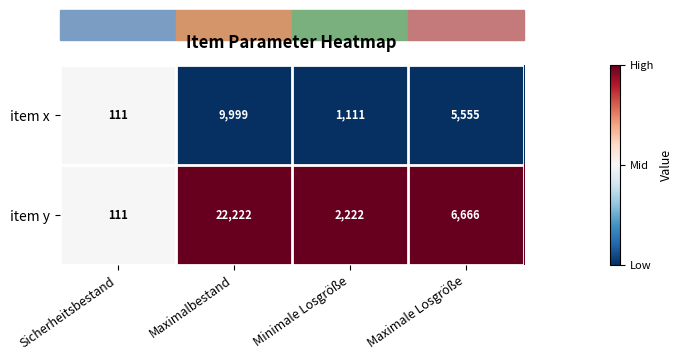

What is the sum of the item x values at Minimale Losgröße and Sicherheitsbestand?

1222